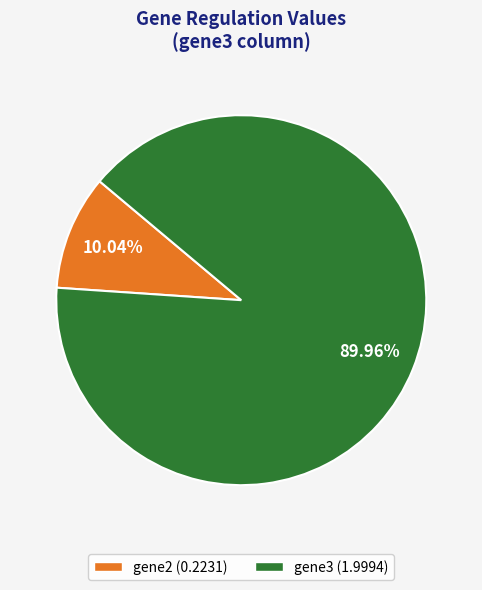

What percentage is the gene2 slice, to the nearest percent?

10%